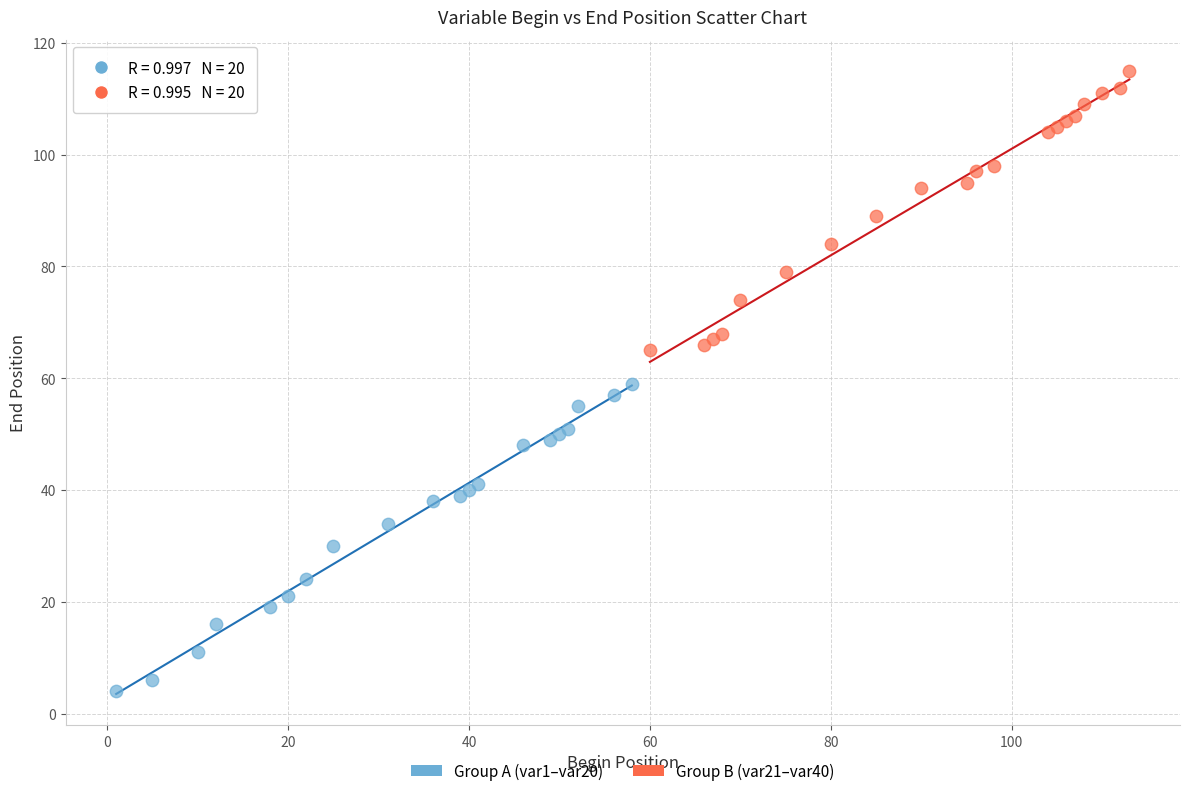

Which series has the largest Y range (max minus min)?

Group A (var1–var20)